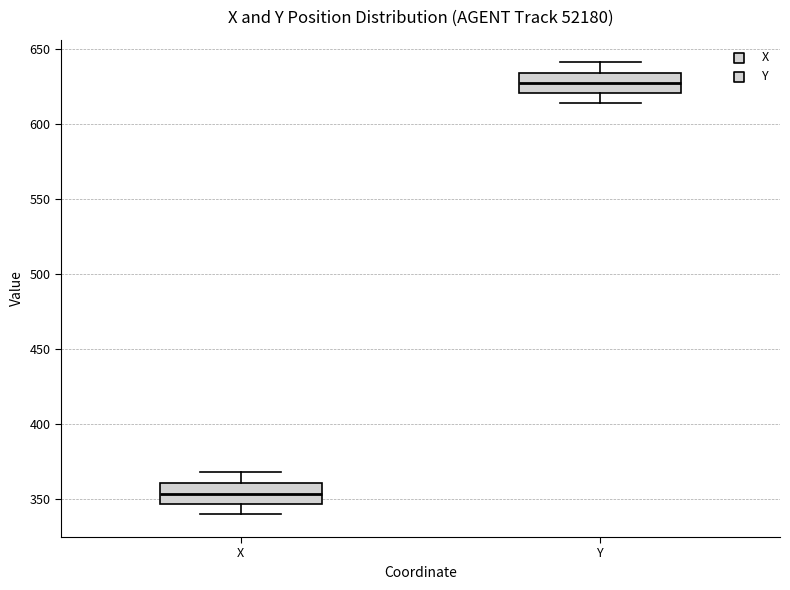

Where is the upper edge of the box for X on the y-axis? The values are not printed on the chart, so give them approximately, as read against the axis.

360